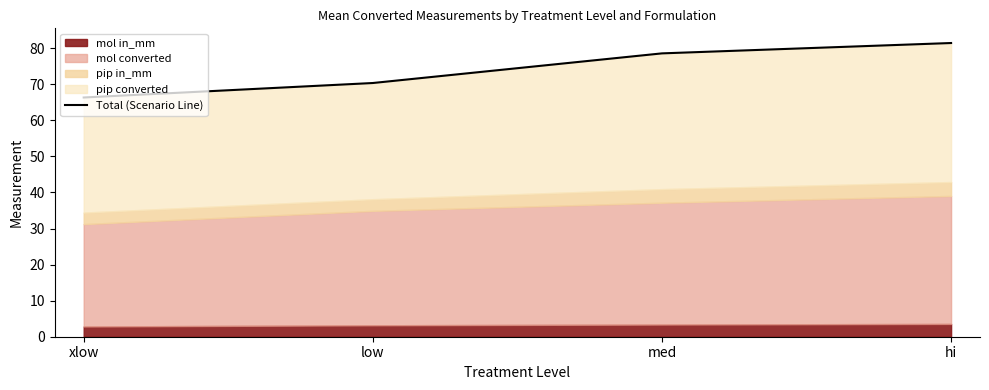

Is it true that the value at low is 70.3?

True